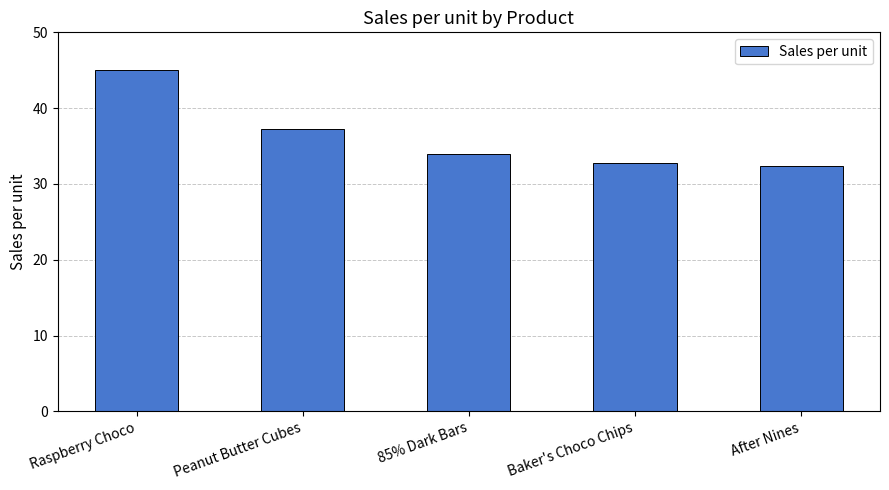

What is the maximum value shown in the chart?

45.0